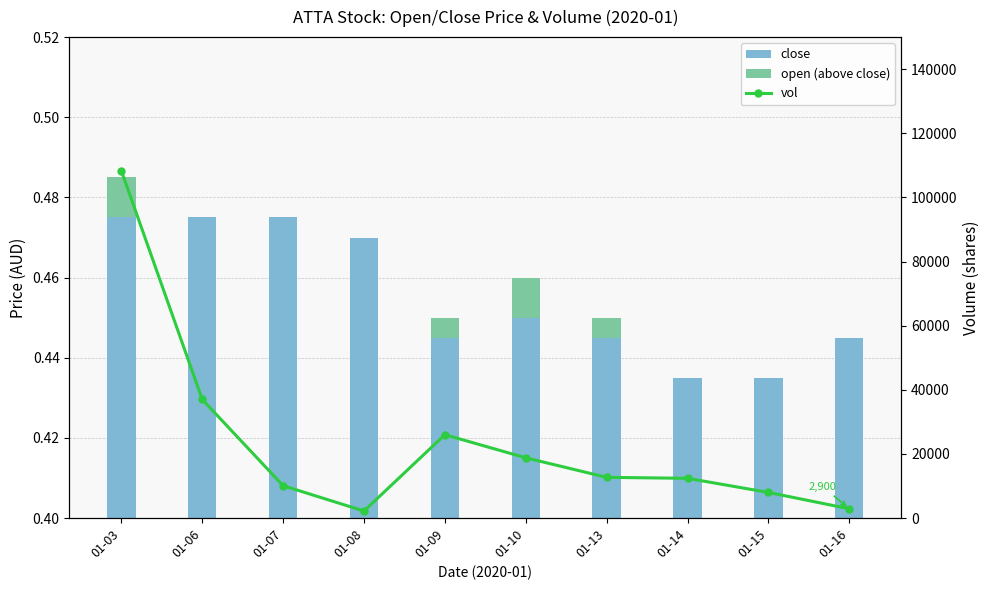

Reading left to right, transcribe all the data shown in this chart.

close: 01-03=0.5	01-06=0.5	01-07=0.5	01-08=0.5	01-09=0.4	01-10=0.5	01-13=0.4	01-14=0.4	01-15=0.4	01-16=0.4
open (above close): 01-03=0.0	01-06=0.0	01-07=0.0	01-08=0.0	01-09=0.0	01-10=0.0	01-13=0.0	01-14=0.0	01-15=0.0	01-16=0.0
vol: 01-03=108300.0	01-06=37000.0	01-07=10100.0	01-08=2200.0	01-09=26000.0	01-10=18800.0	01-13=12700.0	01-14=12400.0	01-15=8000.0	01-16=2900.0